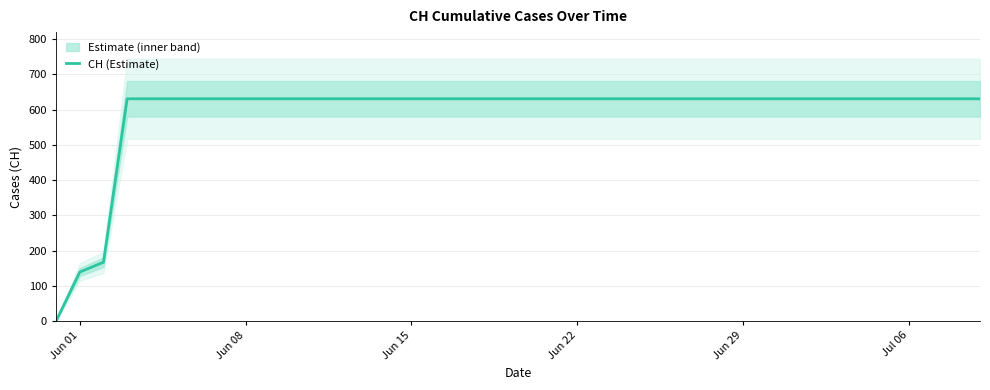

The value of CH (Estimate) at Jul 06 is 1116. True or false?

False